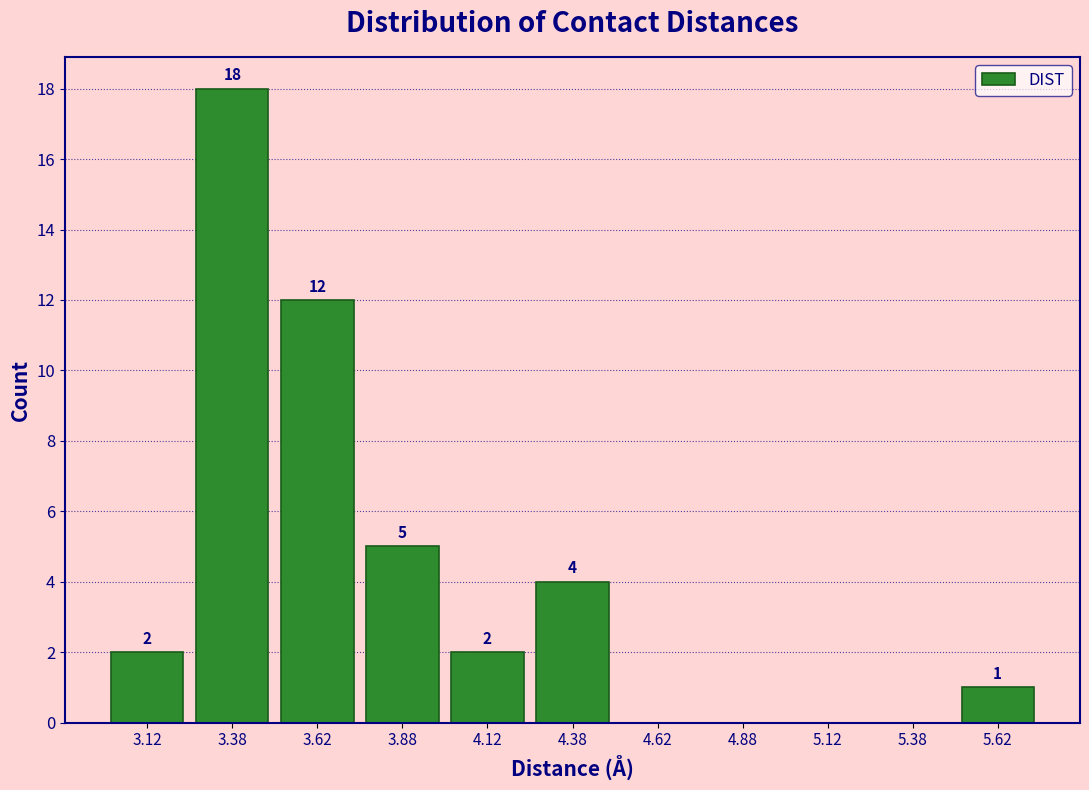

Over which range of the x-axis is the bar tallest?

3.25 to 3.50